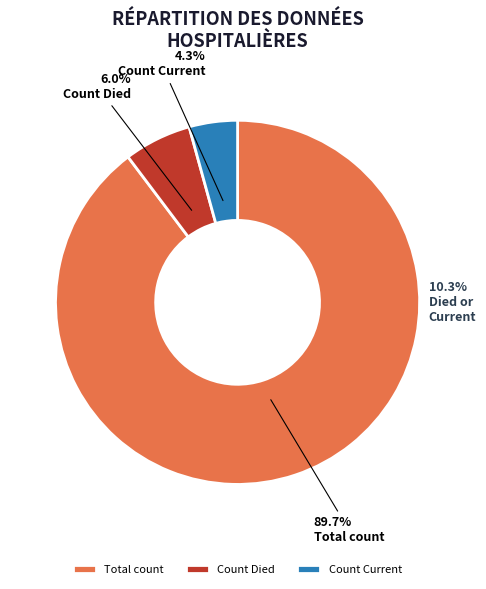

Is there any slice that represents more than half of the pie?

Yes